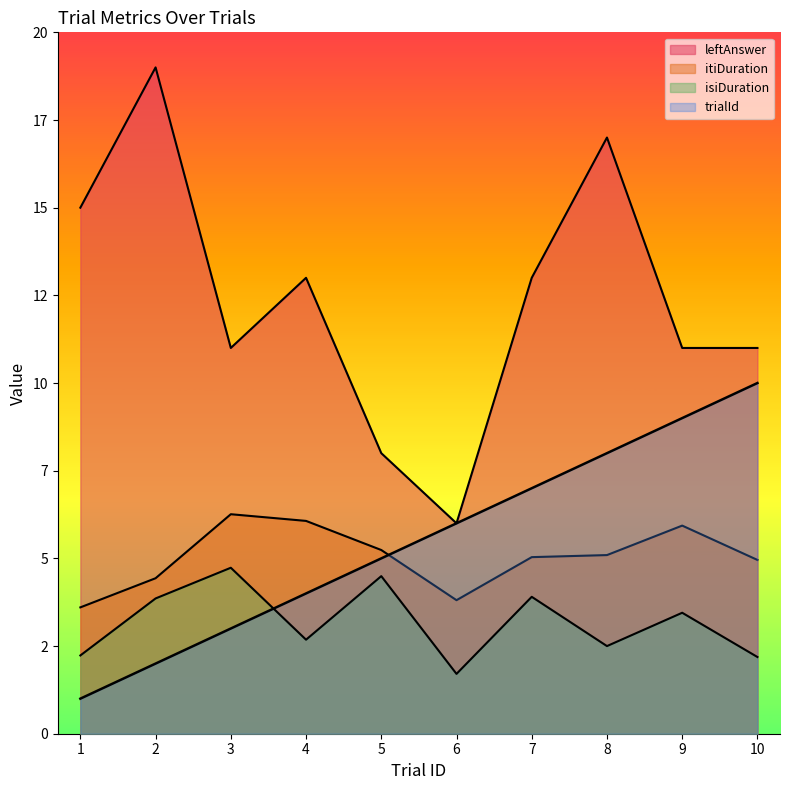

Is it true that trialId equals 6.0 at 6?

True